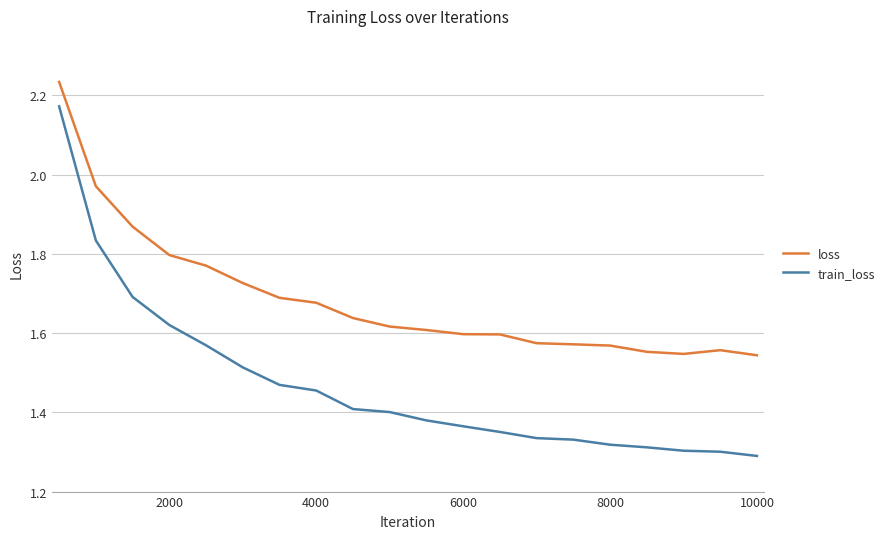

True or false: train_loss and loss cross at least once.

False